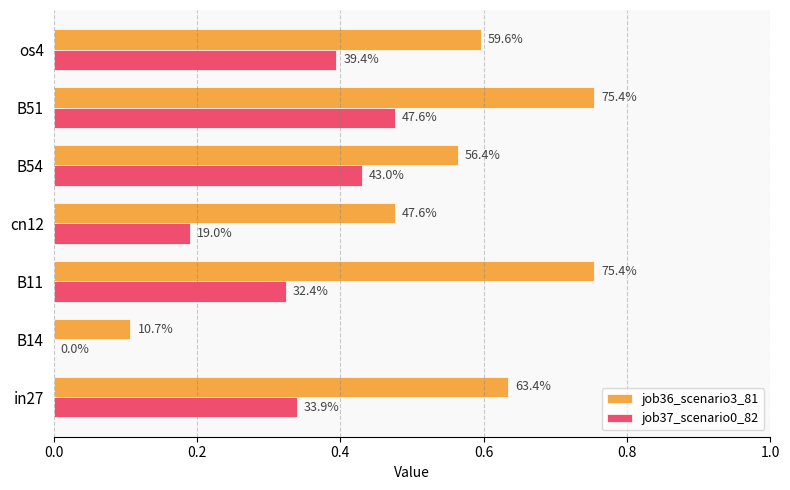

What are all the series names shown in the legend?

job36_scenario3_81, job37_scenario0_82